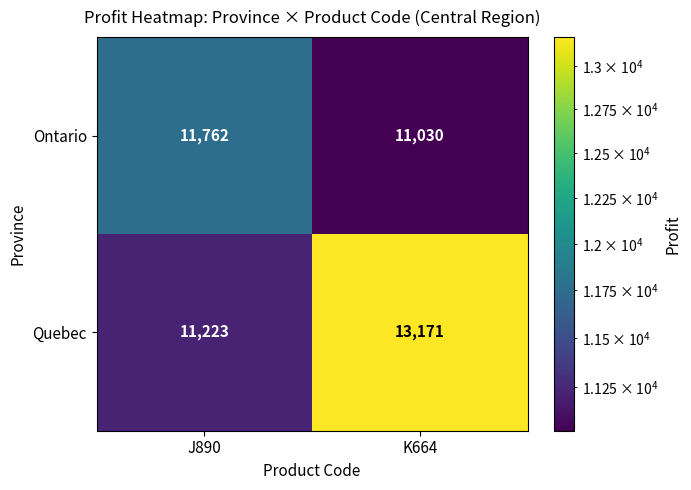

How many series are shown in this chart?

2